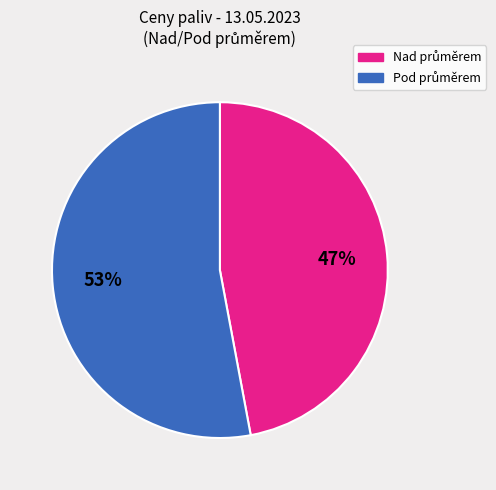

To the nearest percent, what is the average slice percentage?

50%